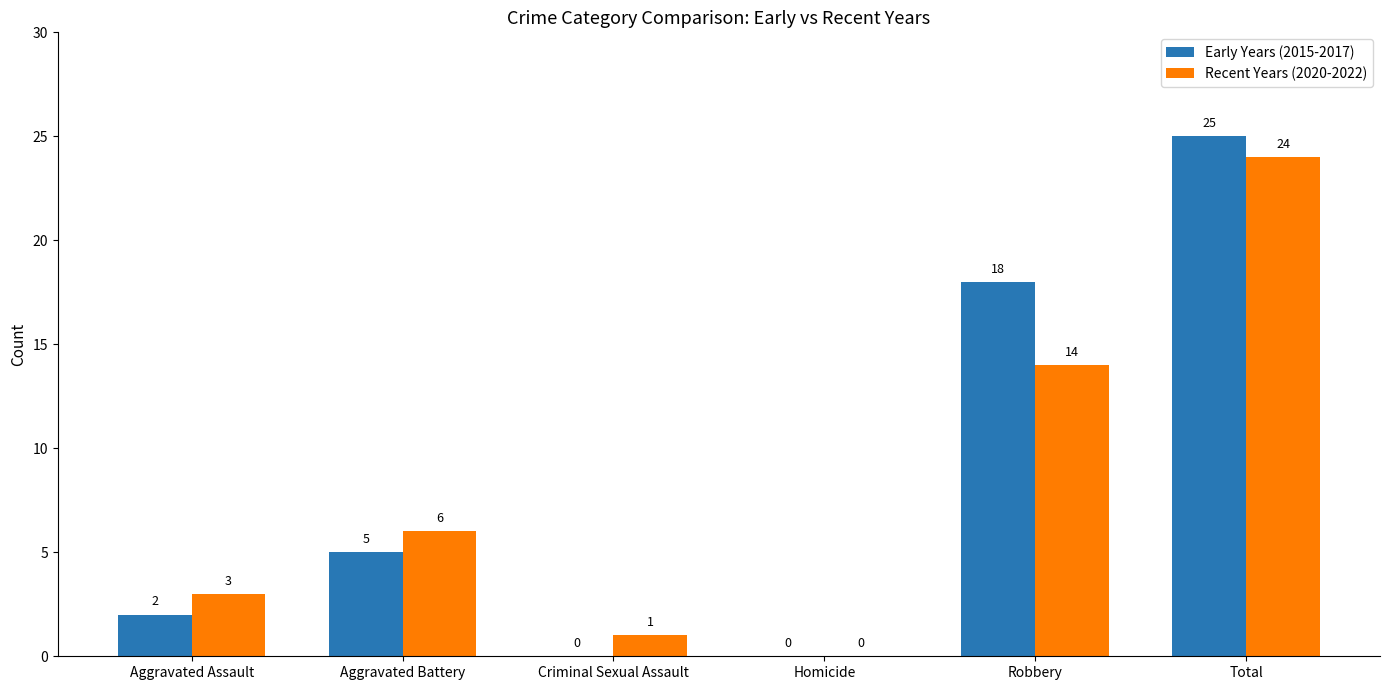

What is the greatest value displayed?

25